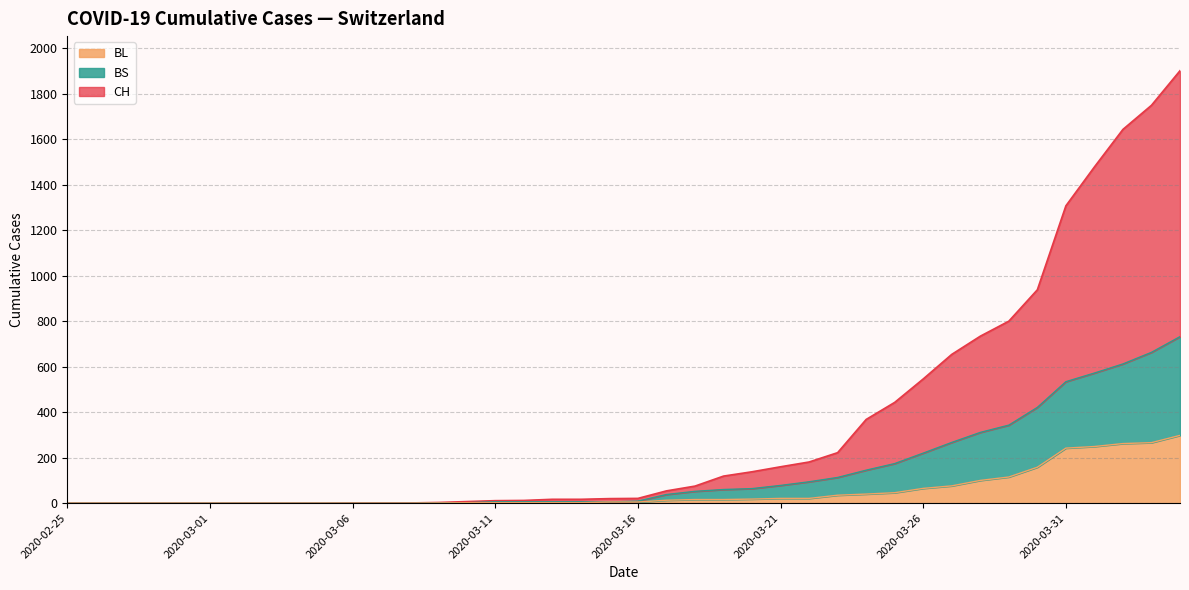

List the series in order of their overall mean, lowest first.

BL, BS, CH